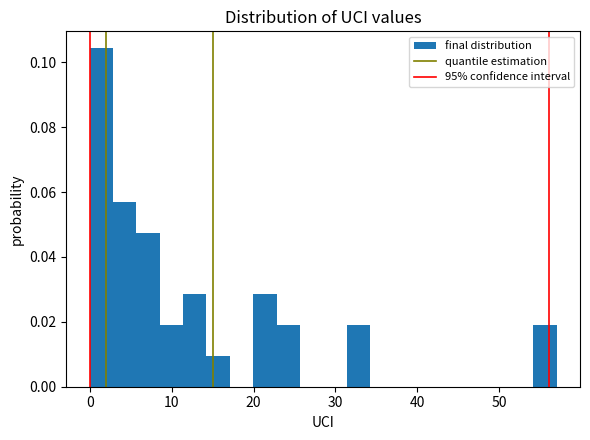

Around what value on the x-axis is the tallest bar? Give the approximate position of its centre, as read against the axis.

1